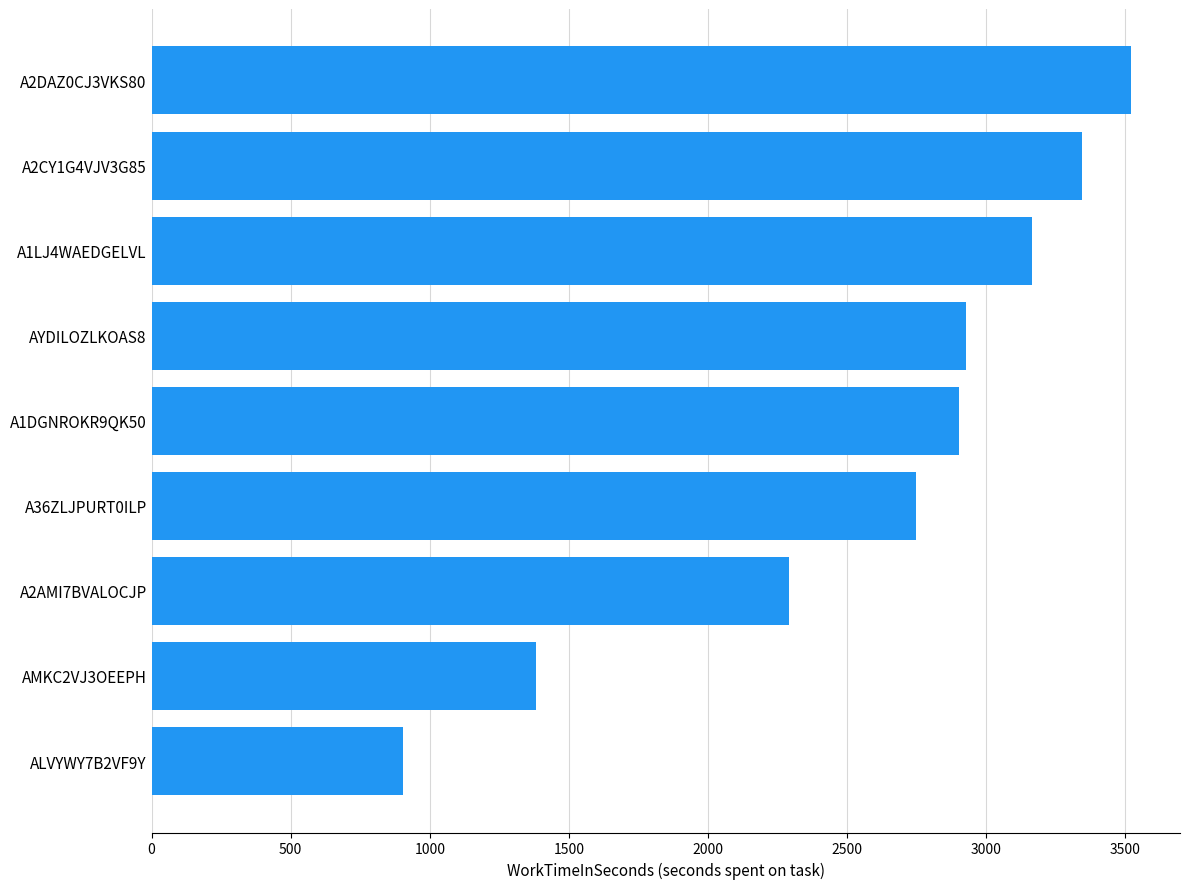

What is the ratio of the value at A2CY1G4VJV3G85 to the value at A2AMI7BVALOCJP?

1.5